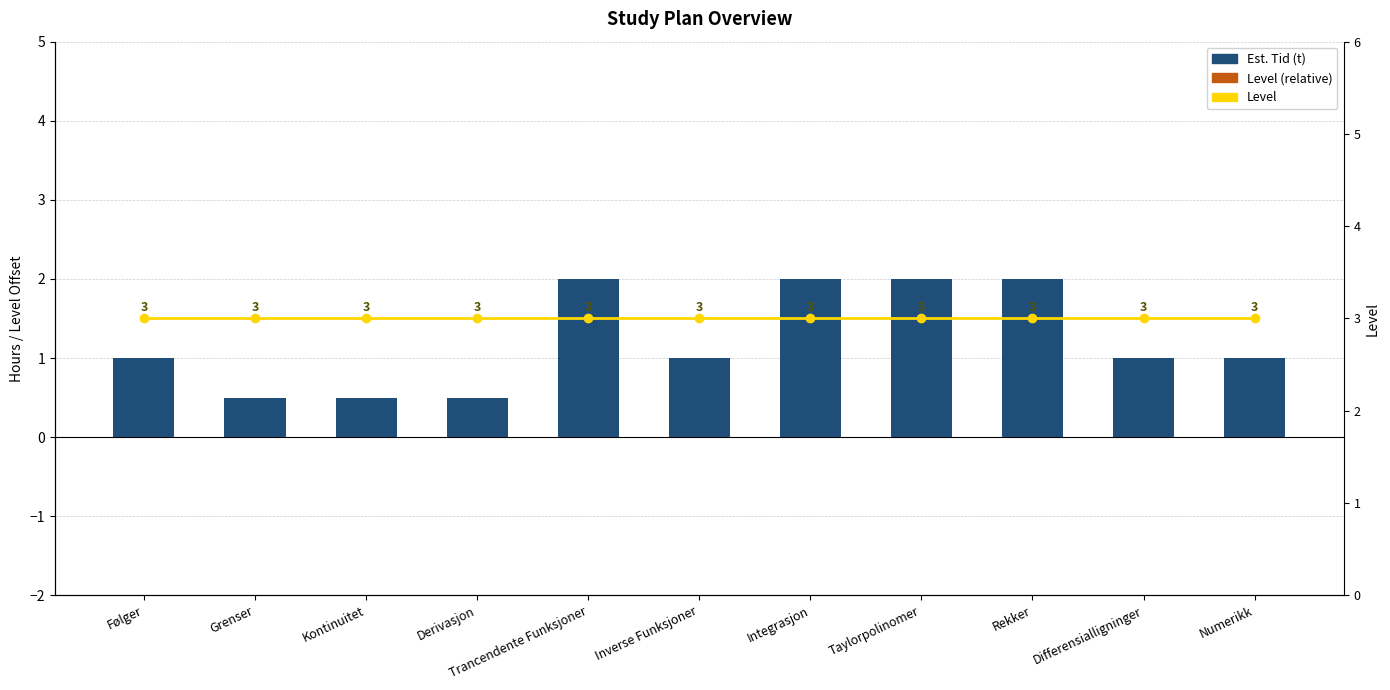

What is the spread (max minus min) of values at Grenser?

3.0